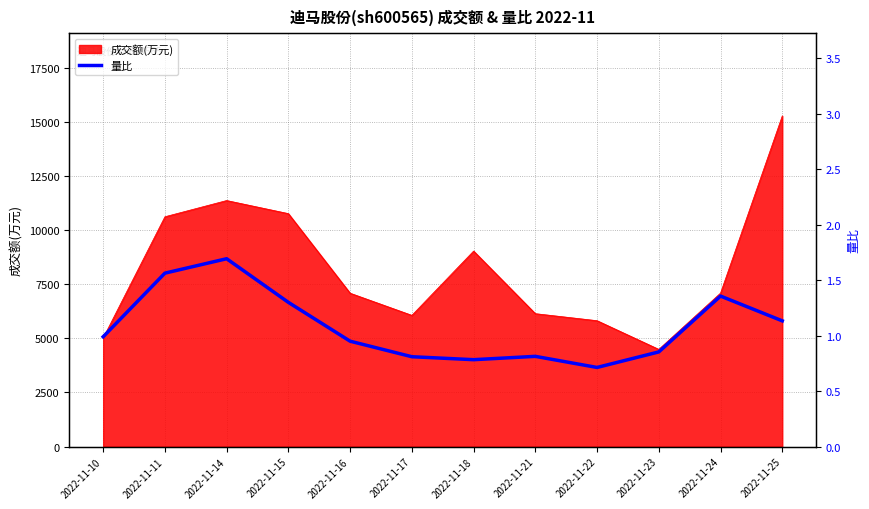

Which category has the lowest value across all series?

2022-11-22